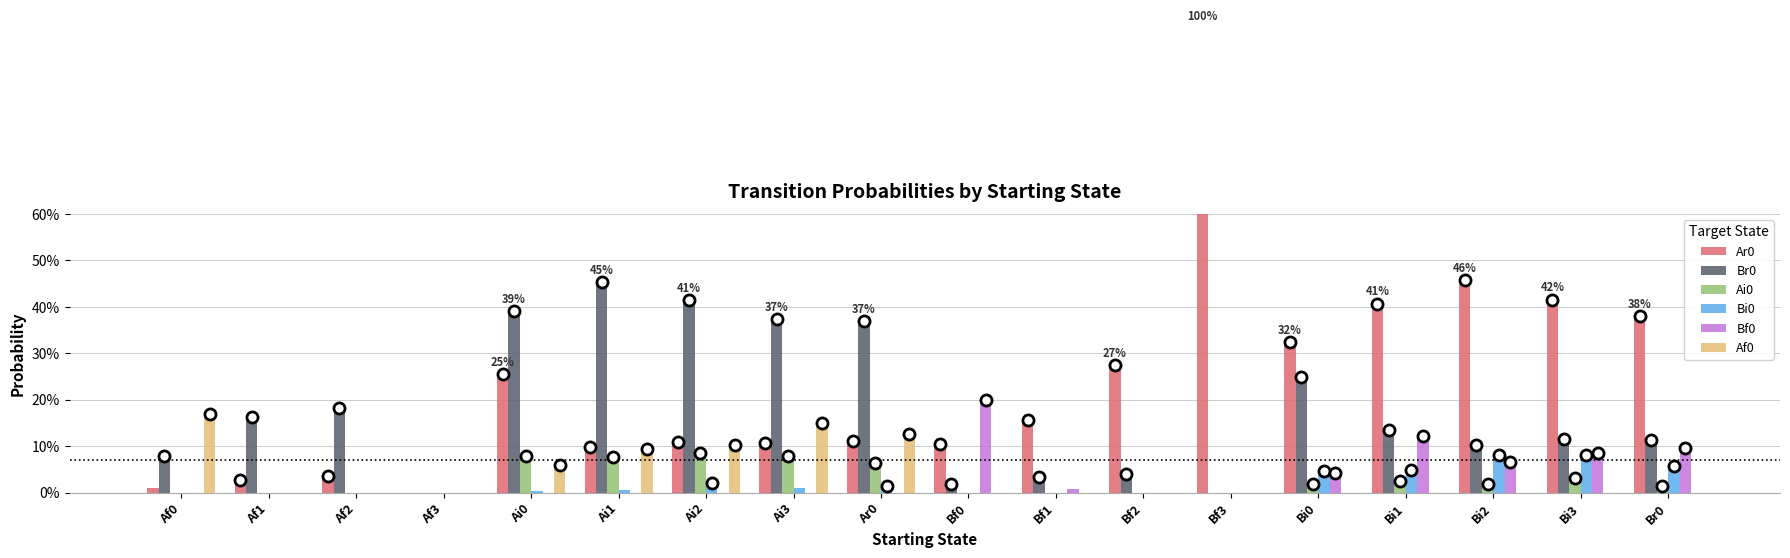

Rank the series at Ai3 from lowest to highest value.

Bf0, Bi0, Ai0, Ar0, Af0, Br0